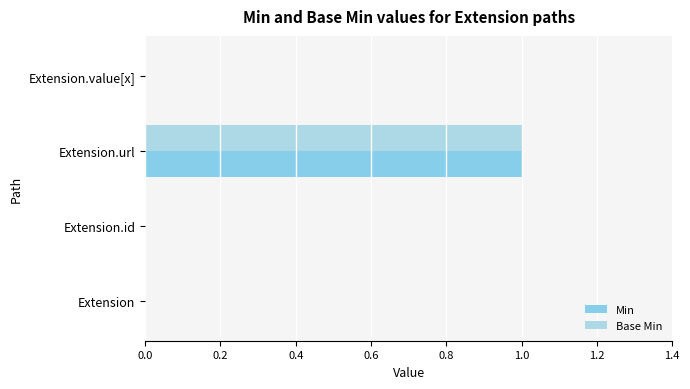

What are all the series names shown in the legend?

Min, Base Min